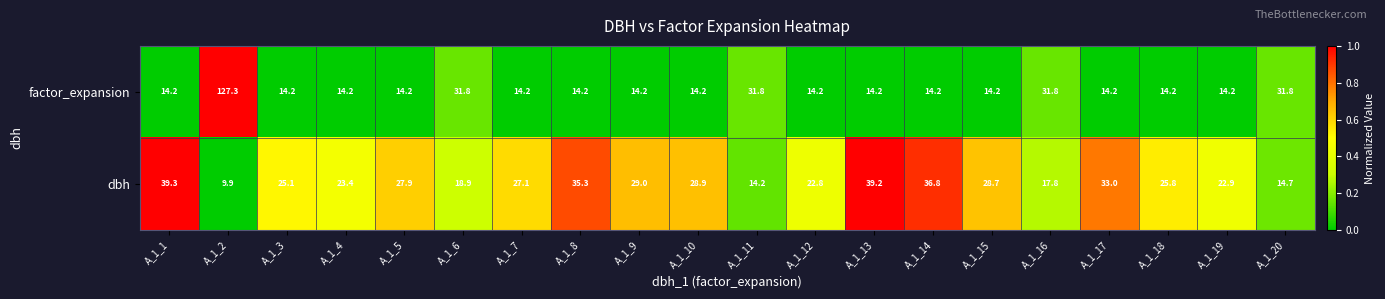

What is the total value across all series at A_1_4?

37.6